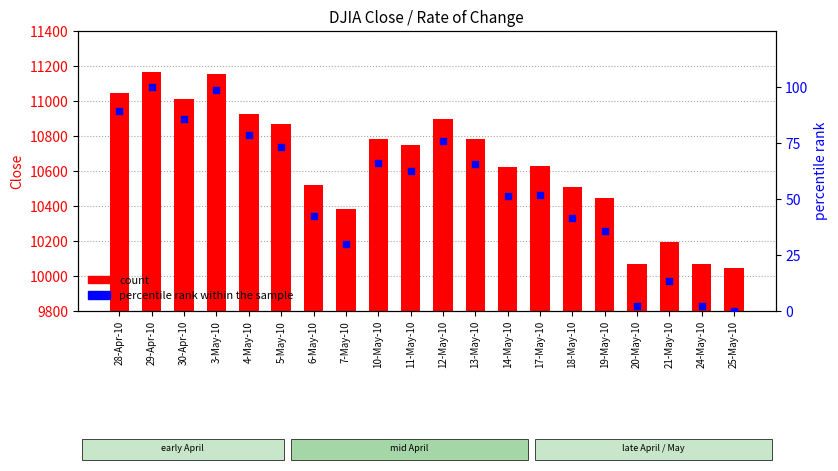

Which series contains the highest Y value?

Close